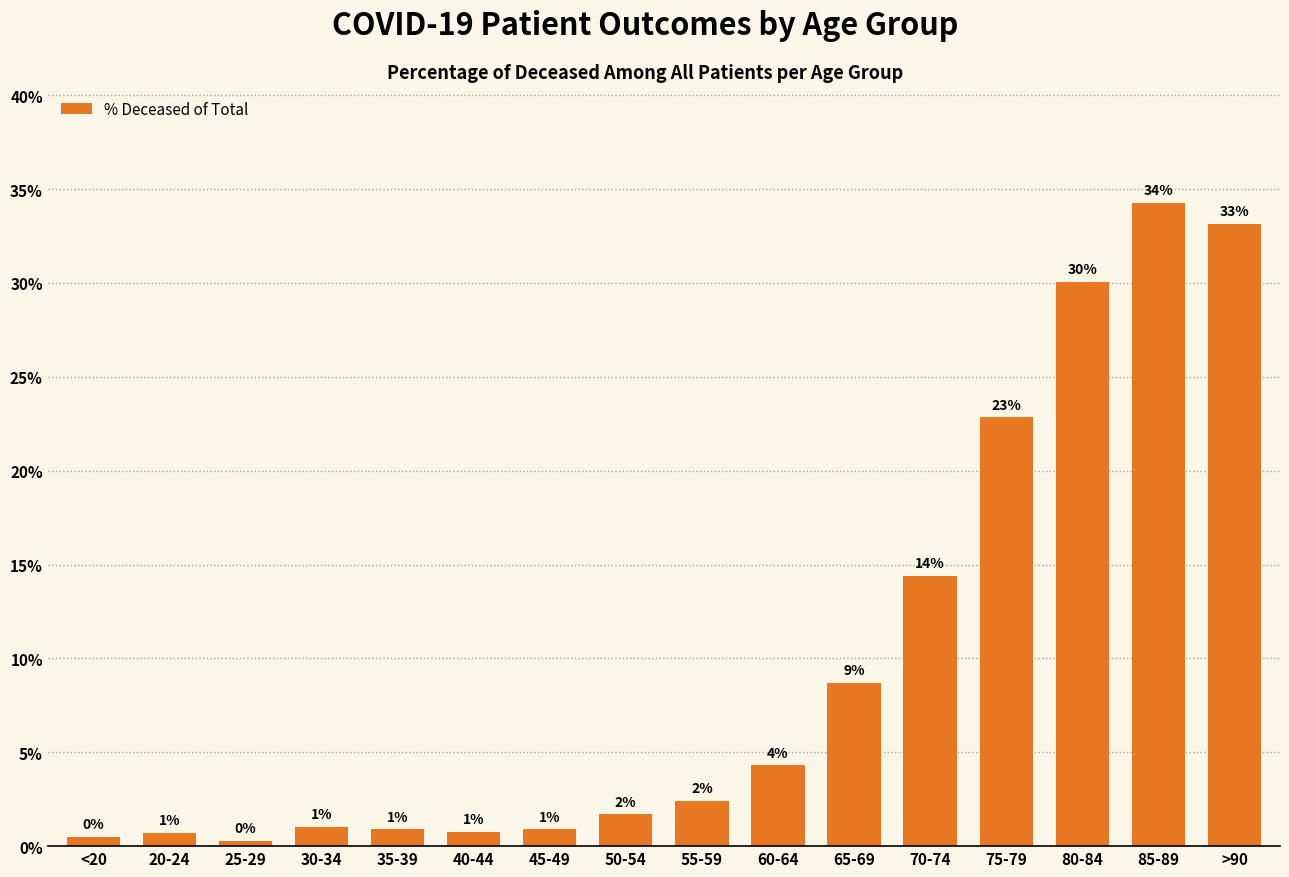

What is the label of the 4th bar from the right?

75-79